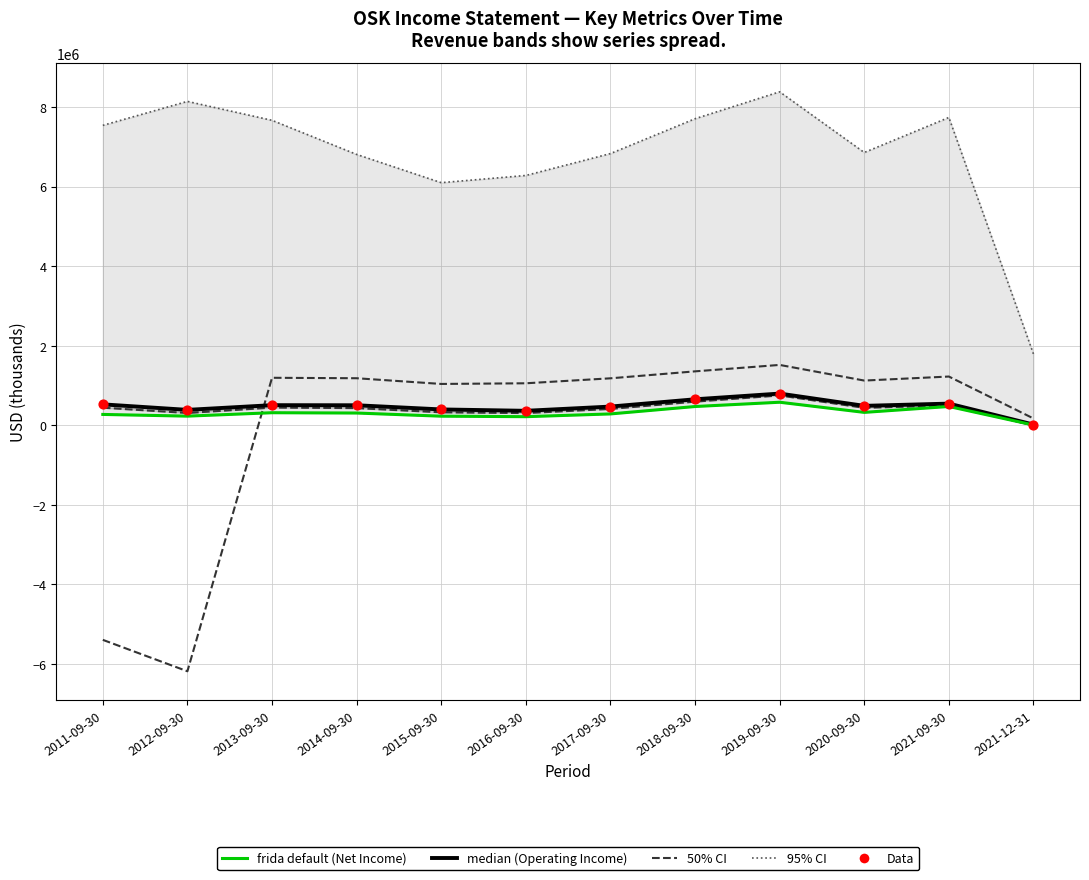

Is the value of Data at 2016-09-30 greater than the value of 95% CI (Total Revenue) at 2012-09-30?

No